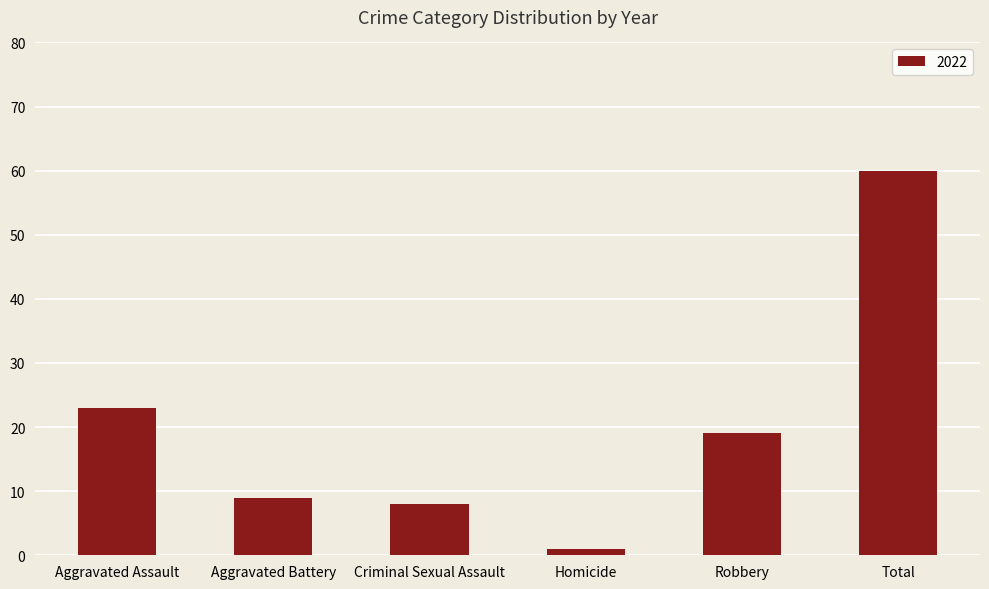

True or false: the data shows 9 at Aggravated Battery.

True